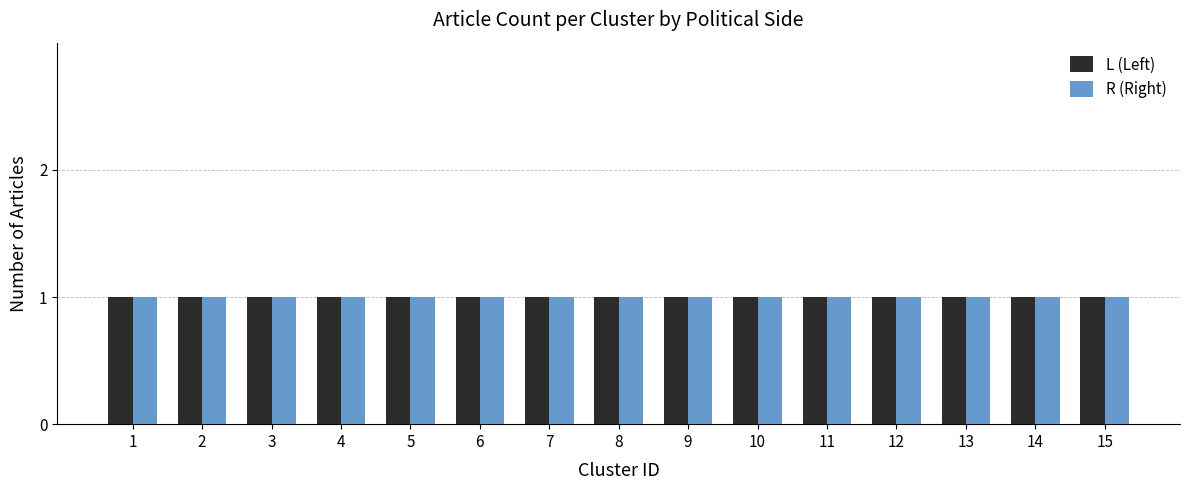

Rank the series by their maximum value, from highest to lowest.

L (Left), R (Right)